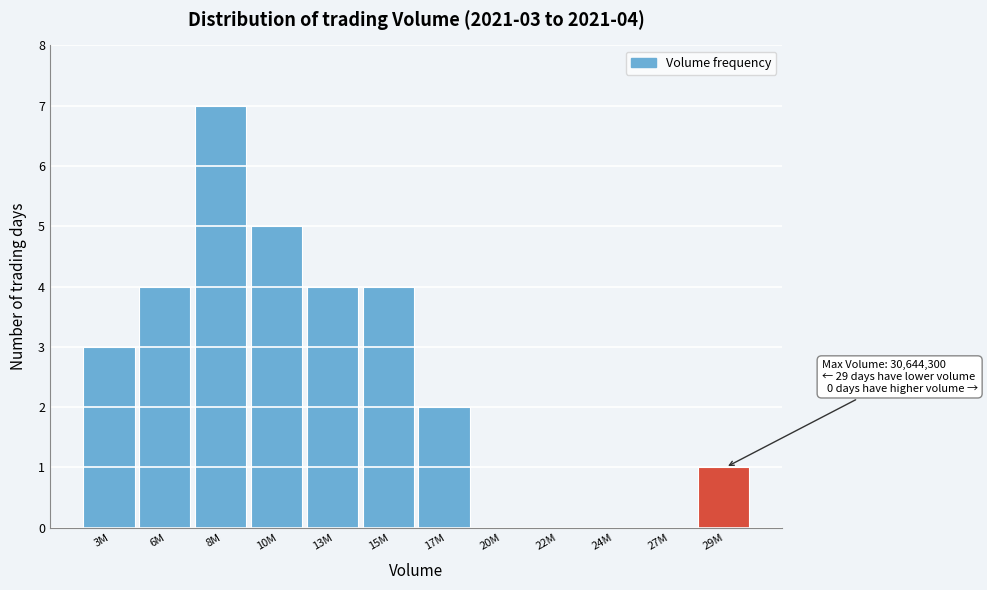

Reading left to right, transcribe all the data shown in this chart.

3M=3	6M=4	8M=7	10M=5	13M=4	15M=4	17M=2	20M=0	22M=0	24M=0	27M=0	29M=1